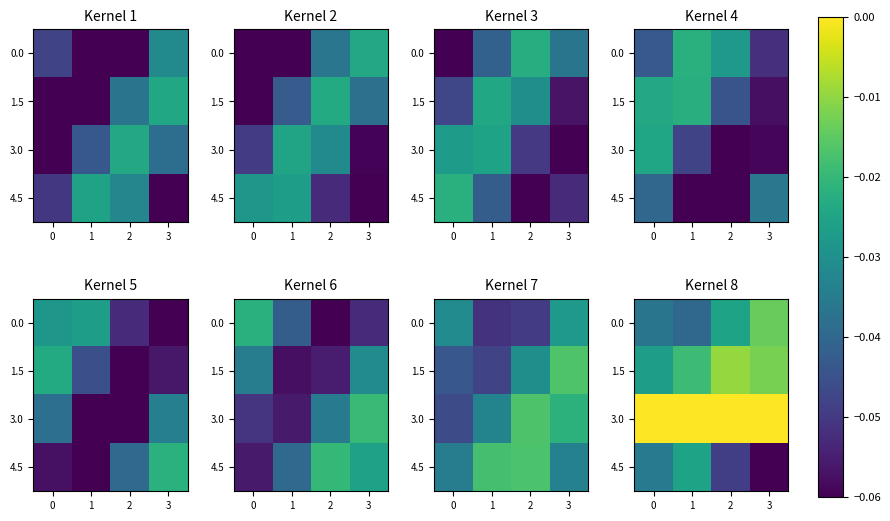

At which category does the chart reach its minimum across all series?

3